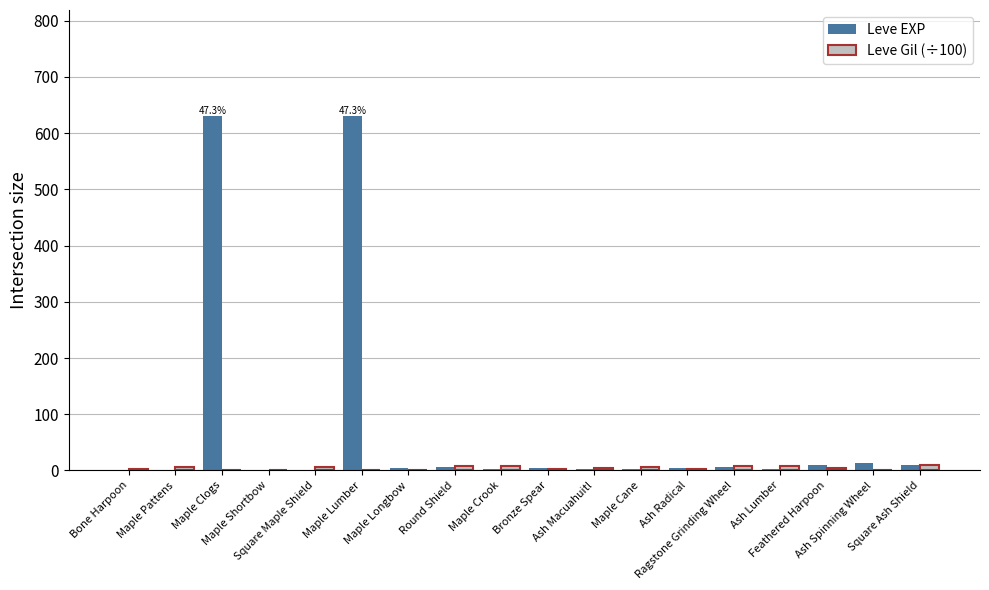

Reading left to right, list all the values displayed in this chart.

Leve EXP: 1.0	1.0	630.0	1.0	1.0	630.0	4.0	6.0	2.0	5.0	2.0	3.0	4.0	7.0	3.0	9.0	13.0	9.0
Leve Gil (÷100): 3.3	6.9	1.1	1.6	6.9	1.1	1.1	8.4	7.9	2.2	4.9	6.0	2.8	8.8	7.8	4.3	0.9	9.9